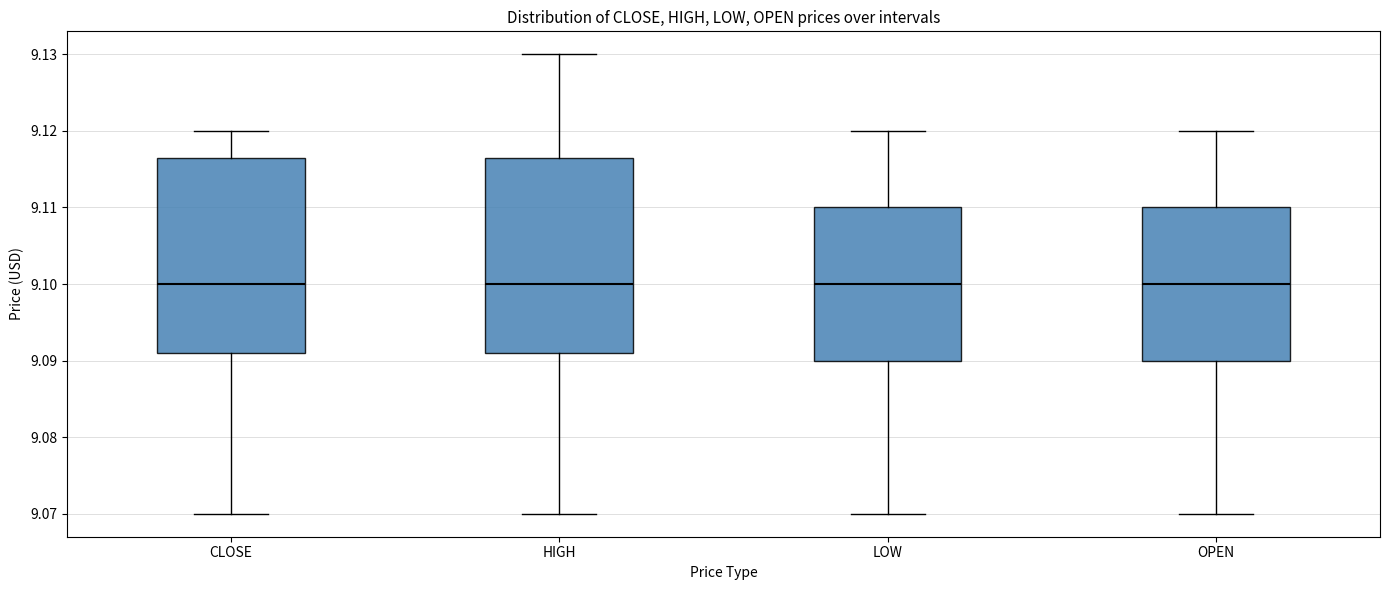

Reading left to right, read every box against the y-axis: the position of its median line, the range the box covers, and the ends of its whiskers. The values are not printed on the chart, so give them approximately, as read against the axis.

CLOSE: median 9.100, box 9.091 to 9.117, whiskers 9.070 to 9.120
HIGH: median 9.100, box 9.091 to 9.117, whiskers 9.070 to 9.130
LOW: median 9.100, box 9.090 to 9.110, whiskers 9.070 to 9.120
OPEN: median 9.100, box 9.090 to 9.110, whiskers 9.070 to 9.120